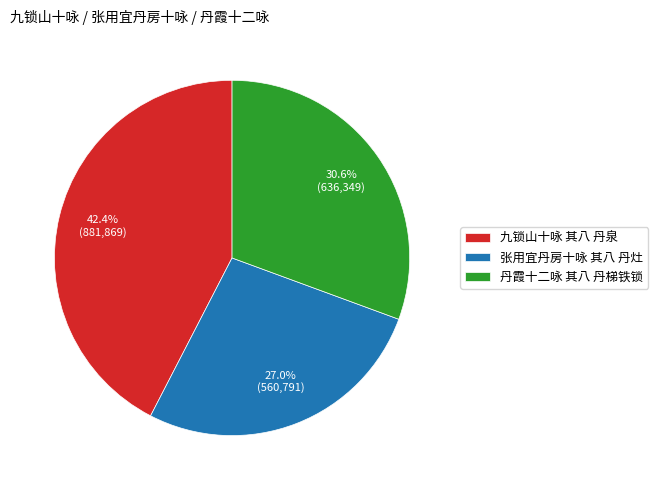

What percentage do 张用宜丹房十咏 其八 丹灶 and 九锁山十咏 其八 丹泉 together represent?

69.4%